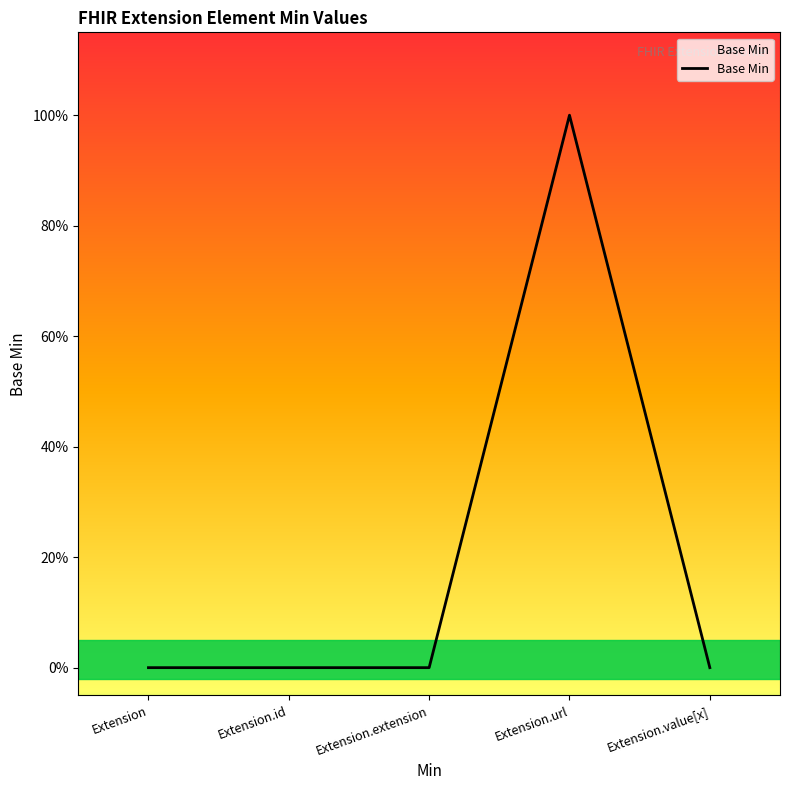

Is it true that the value at Extension.extension is 1?

False